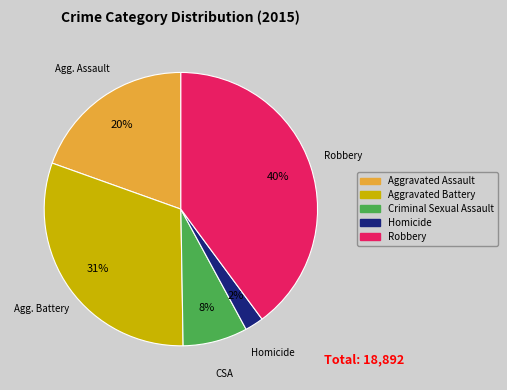

To the nearest percent, what percentage of the pie is Criminal Sexual Assault?

8%